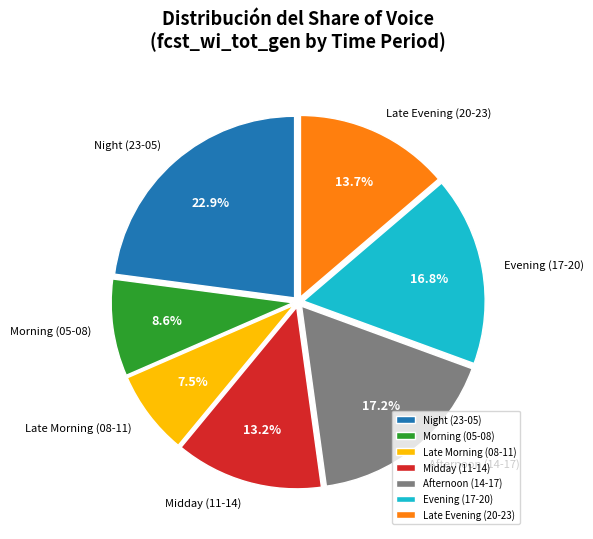

Does Evening (17-20) represent more than half of the total?

No